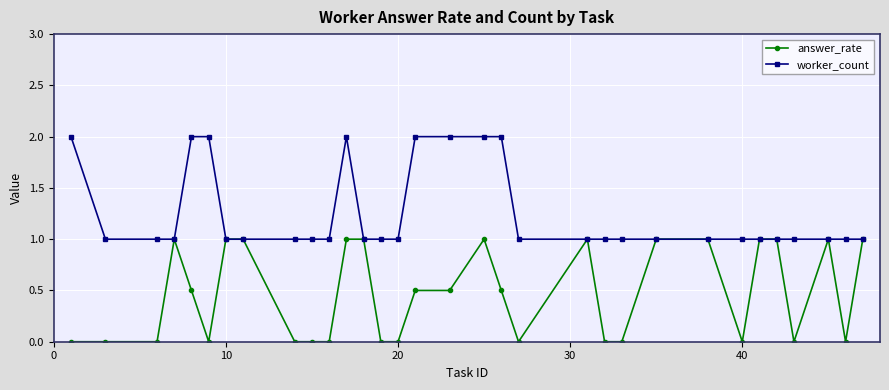

List the series in order of their peak value, highest first.

worker_count, answer_rate